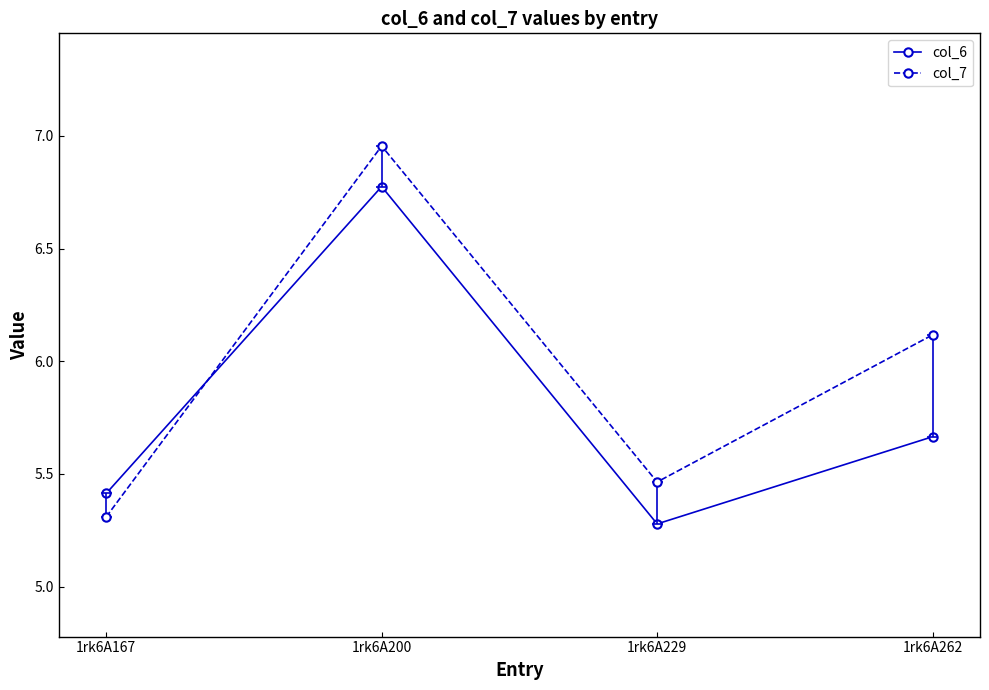

List the series in order of their overall mean, highest first.

col_7, col_6